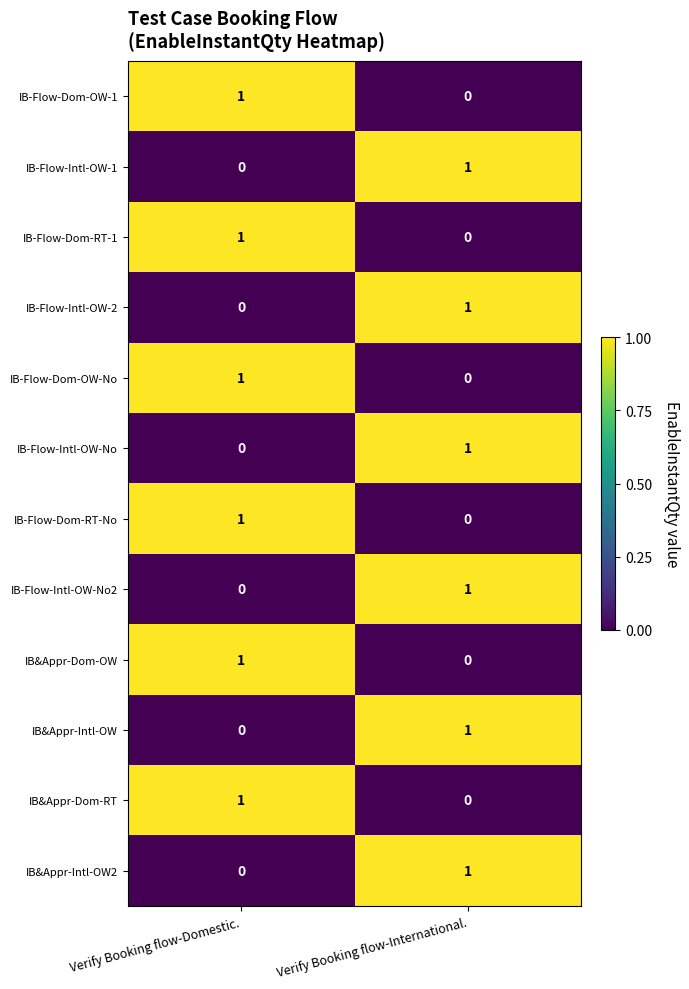

What is the total value across all series at Verify Booking flow-Domestic.?

6